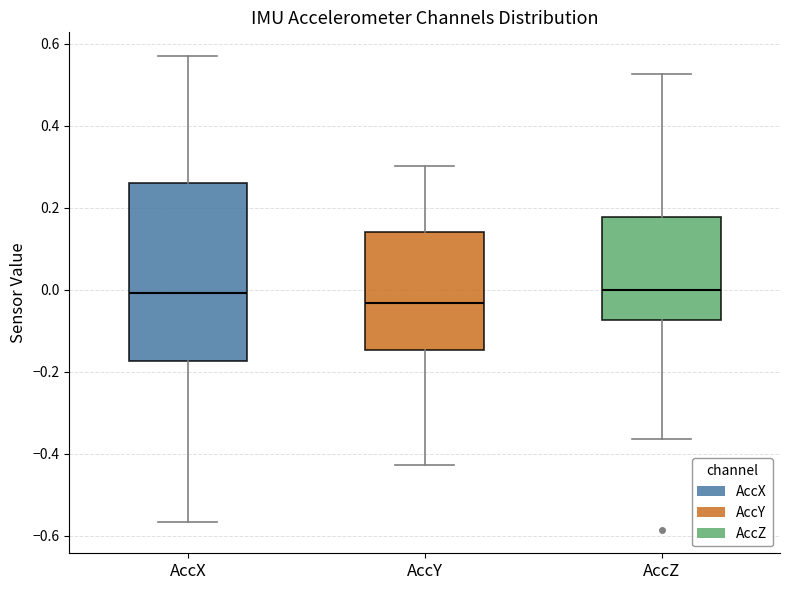

Where does the median line of the box for AccZ sit on the y-axis? The values are not printed on the chart, so give them approximately, as read against the axis.

0.00